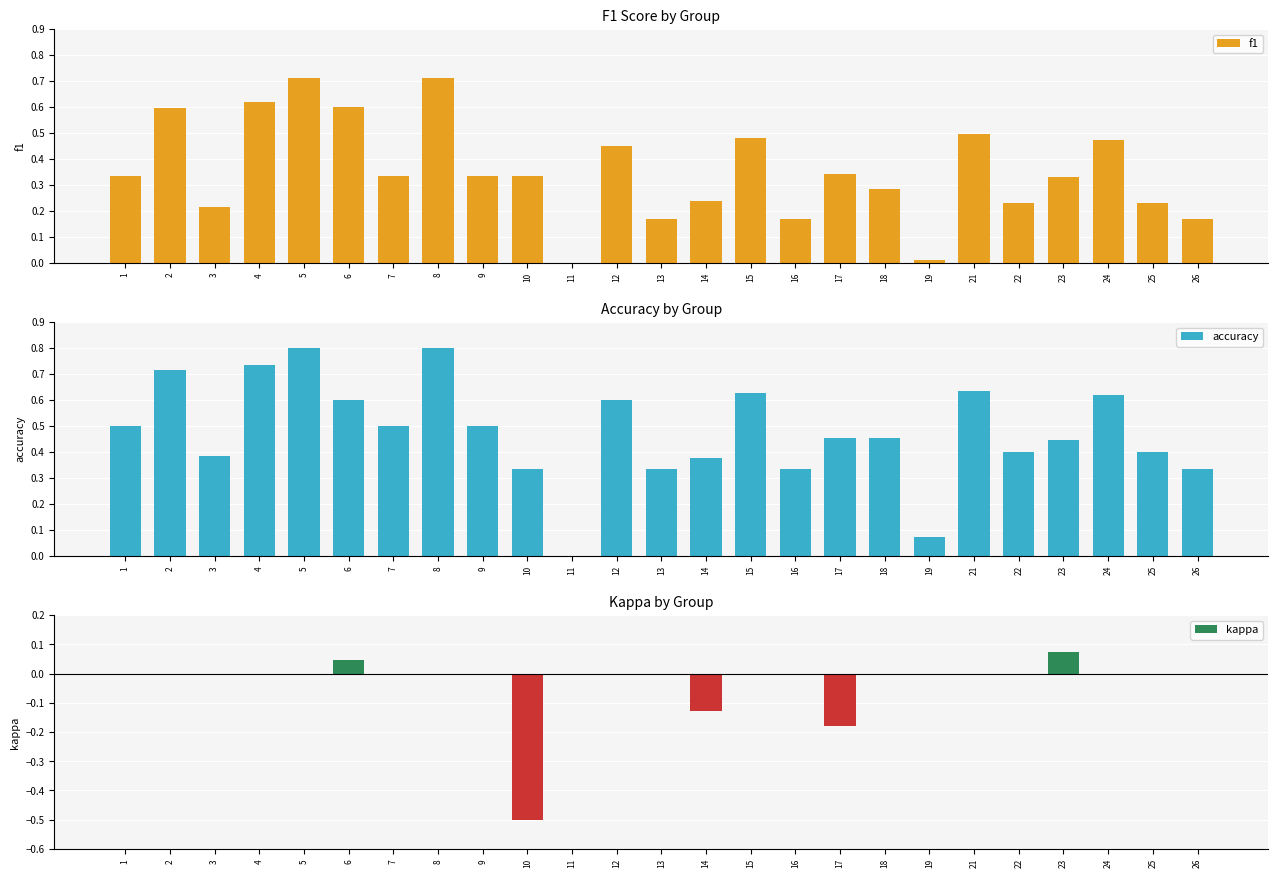

At 24, list the series in order from smallest to largest.

kappa, f1, accuracy